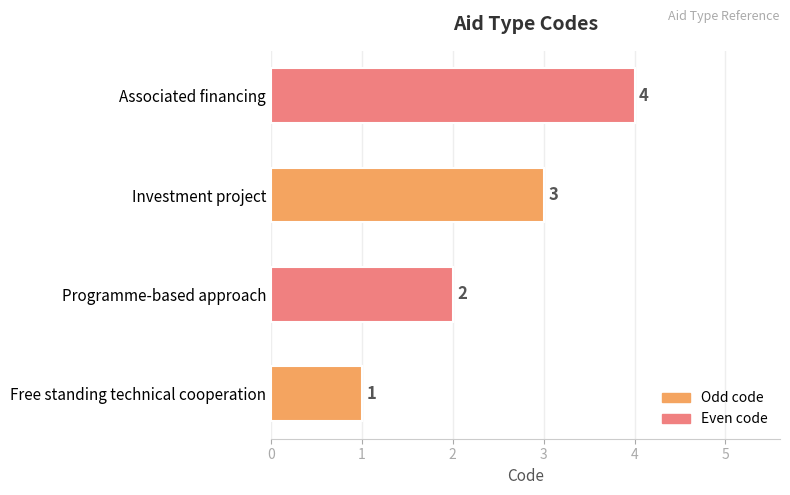

How many values are between 2 and 4?

3